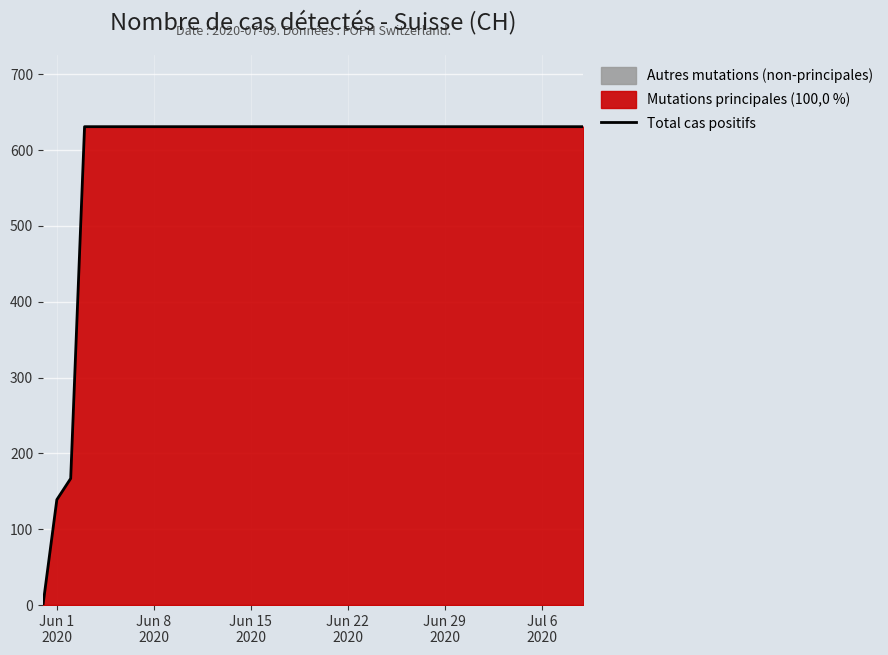

What is the sum of all values?

23653